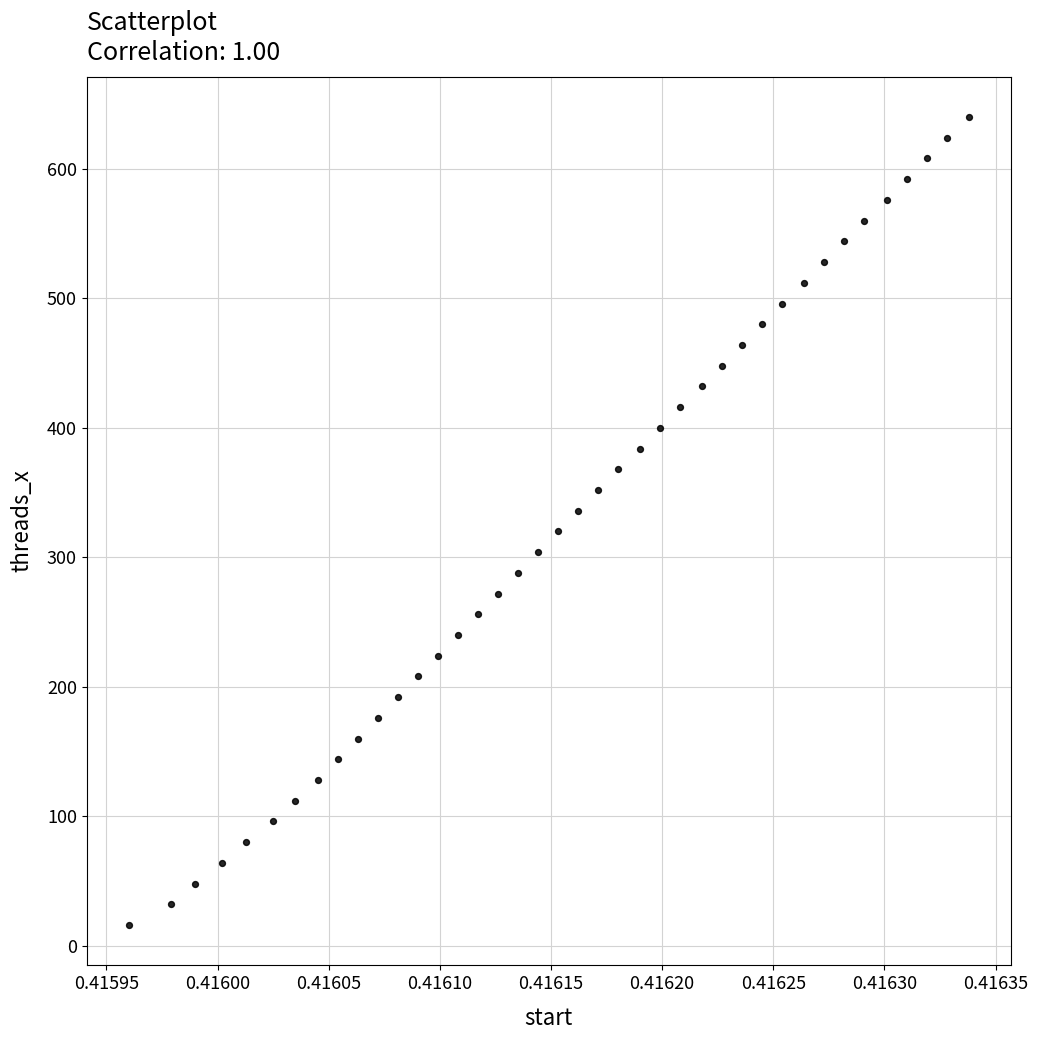

What is the range of Y values (max minus min)?

624